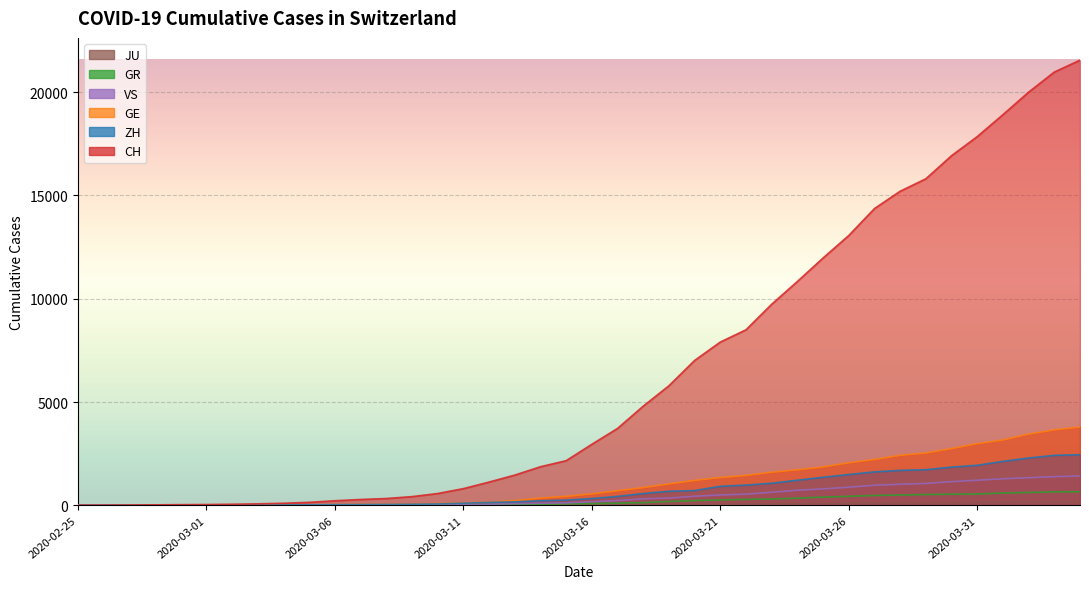

Which series changed the most between 2020-03-03 and 2020-03-25?

CH